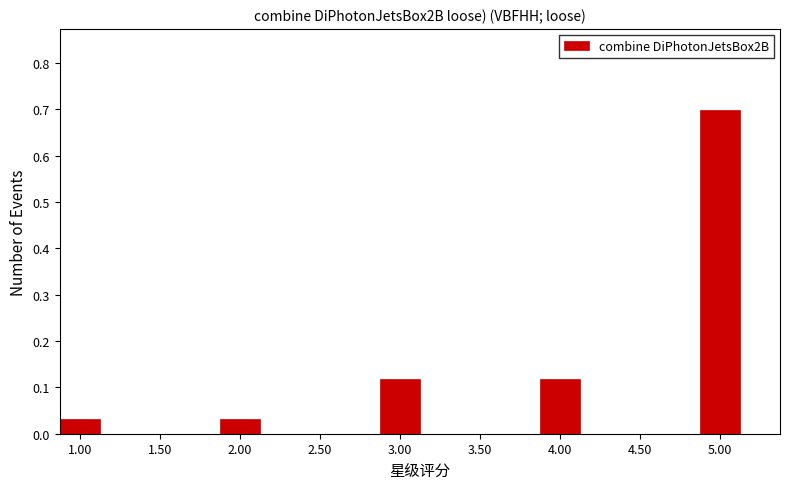

How tall is the bar that spans 0.875 to 1.125 on the x-axis? Neither the bar edges nor the heights are printed on the chart, so give them approximately, as read against the axes.

0.03